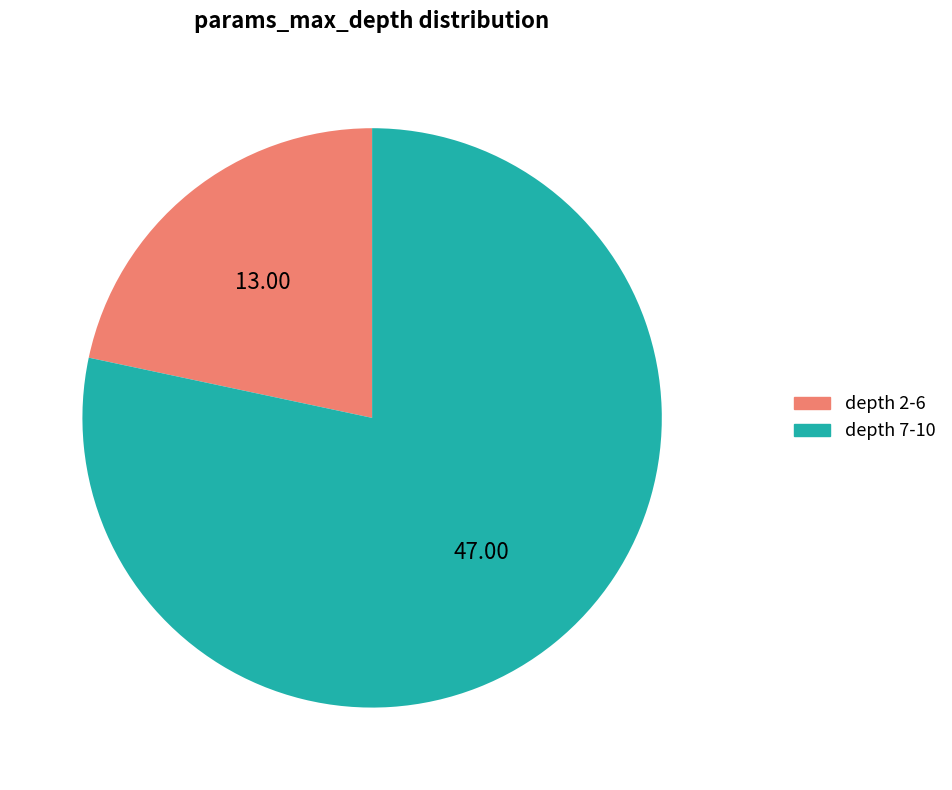

Count the number of slices in the pie.

2